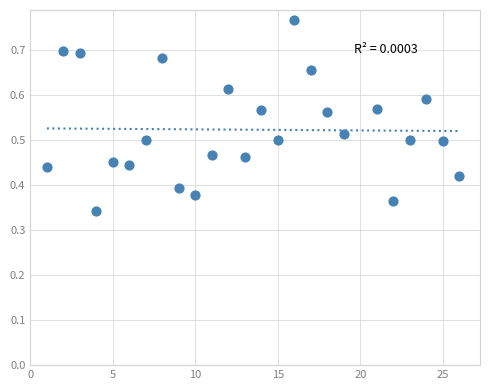

What is the range of X values (max minus min)?

25.0